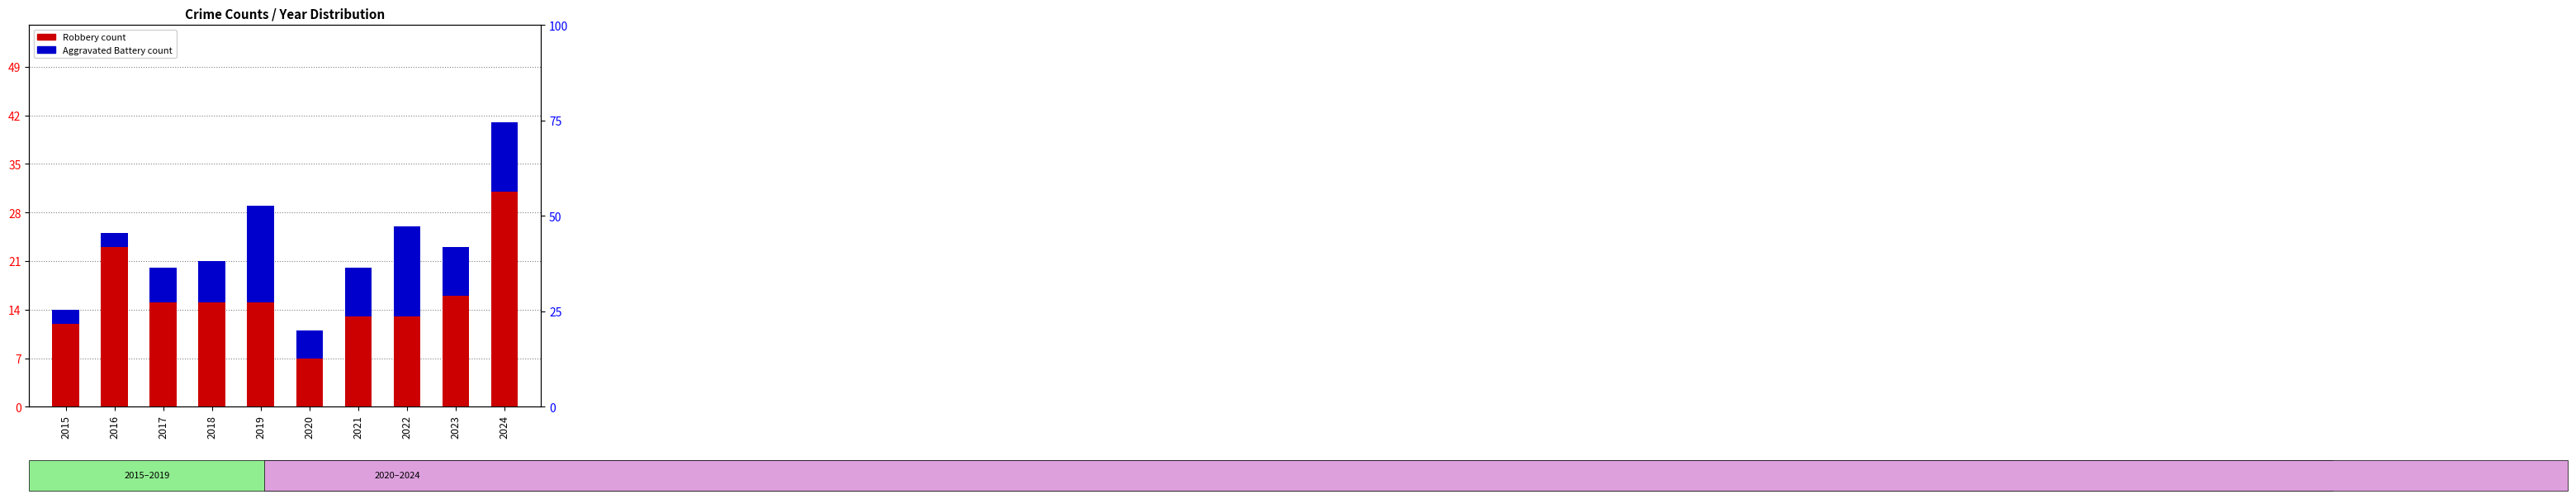

Reading left to right, list all the values displayed in this chart.

Robbery: 12	23	15	15	15	7	13	13	16	31
Aggravated Battery: 2	2	5	6	14	4	7	13	7	10